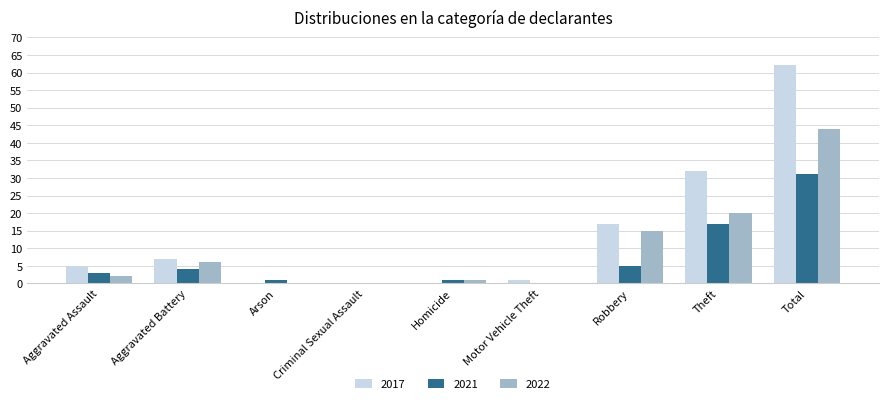

What is the maximum value shown in the chart?

62